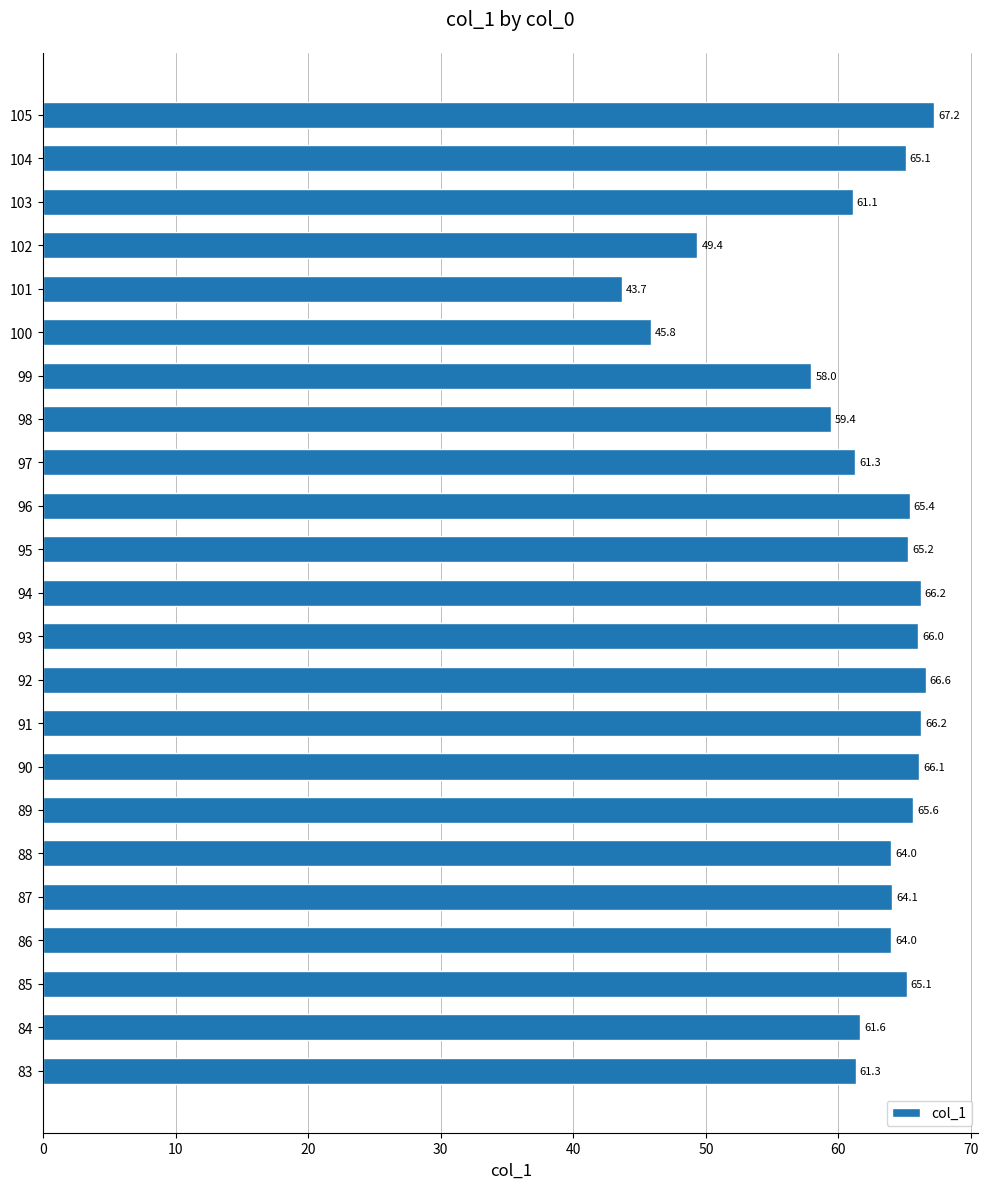

The value at 87 is 64.1. True or false?

True